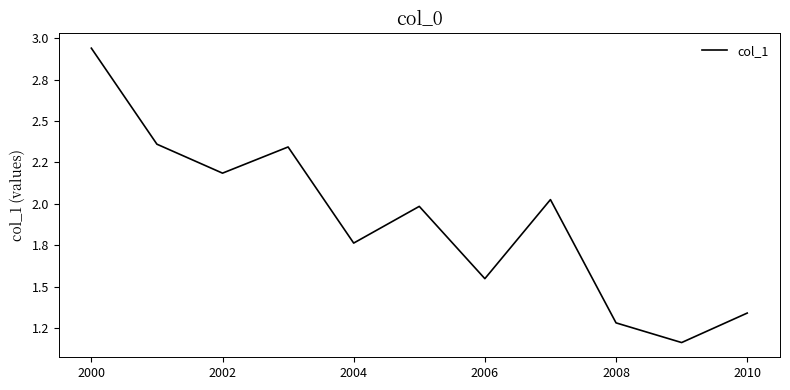

Is this an area chart (filled region under the line)?

No